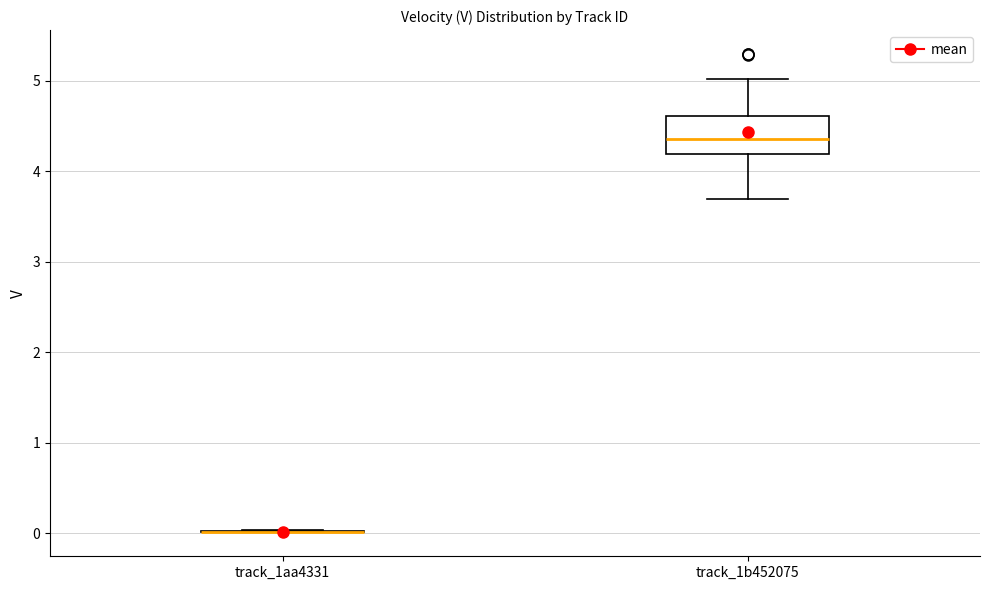

Where does the lower whisker of the box for track_1b452075 end on the y-axis? The values are not printed on the chart, so give them approximately, as read against the axis.

3.7